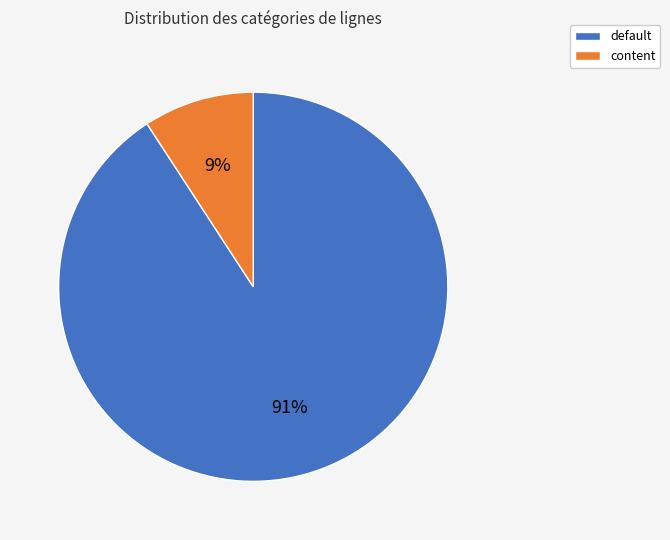

How many slices are in this pie chart?

2